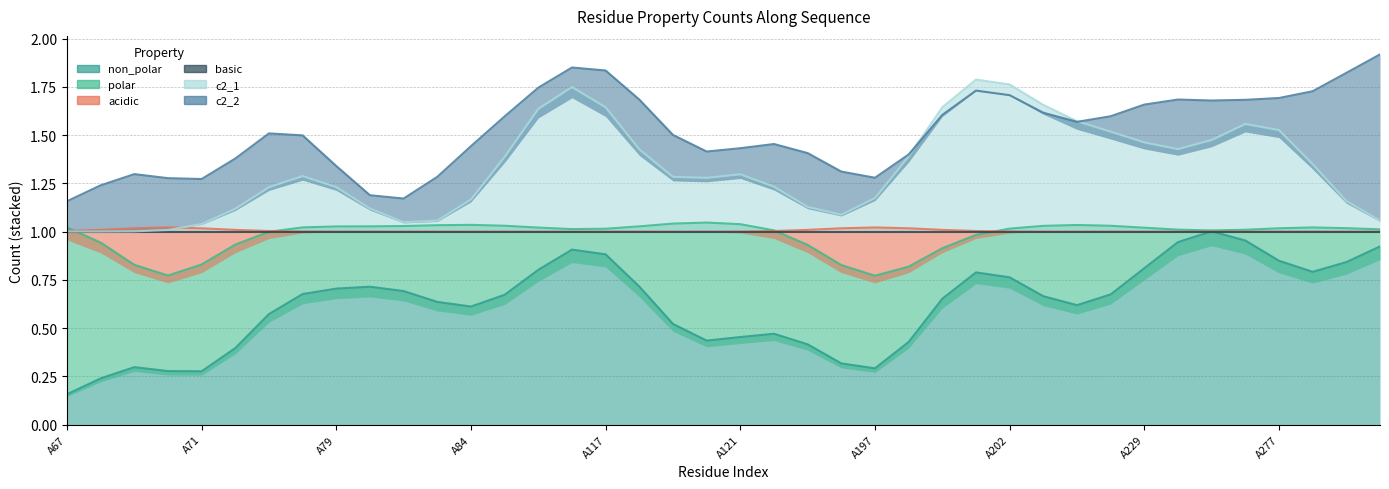

Which series has the widest spread of values?

non_polar